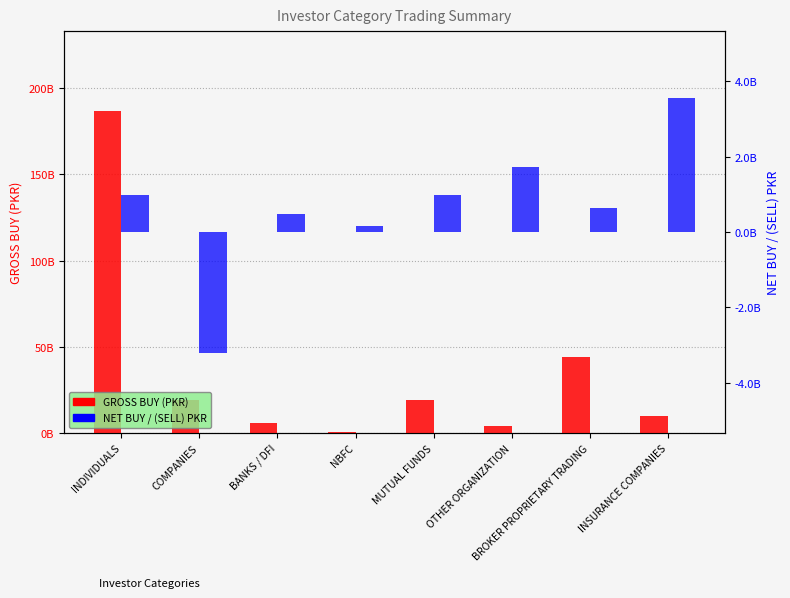

What is the minimum value shown in the chart?

-3206780529